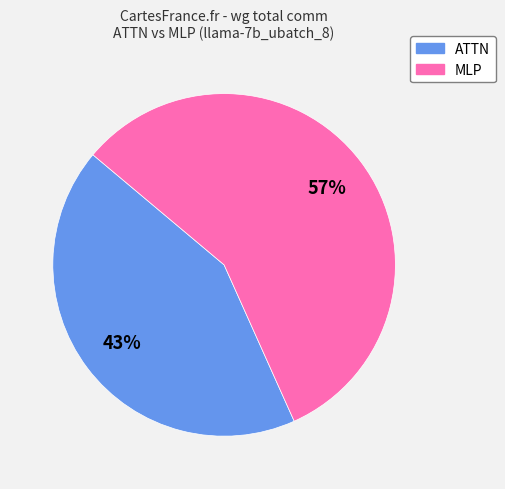

Is there a majority slice in this chart?

Yes